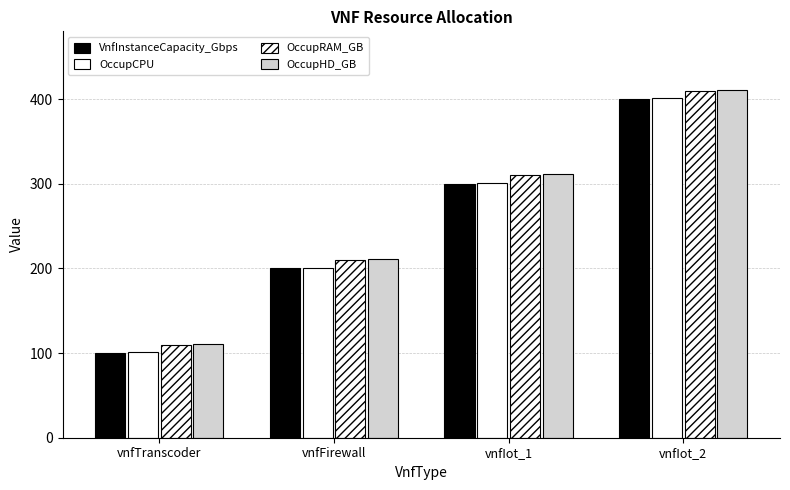

Reading left to right, extract all data points from this chart.

VnfInstanceCapacity_Gbps: vnfTranscoder=100	vnfFirewall=200	vnfIot_1=300	vnfIot_2=400
OccupCPU: vnfTranscoder=101	vnfFirewall=201	vnfIot_1=301	vnfIot_2=401
OccupRAM_GB: vnfTranscoder=110	vnfFirewall=210	vnfIot_1=310	vnfIot_2=410
OccupHD_GB: vnfTranscoder=111	vnfFirewall=211	vnfIot_1=311	vnfIot_2=411